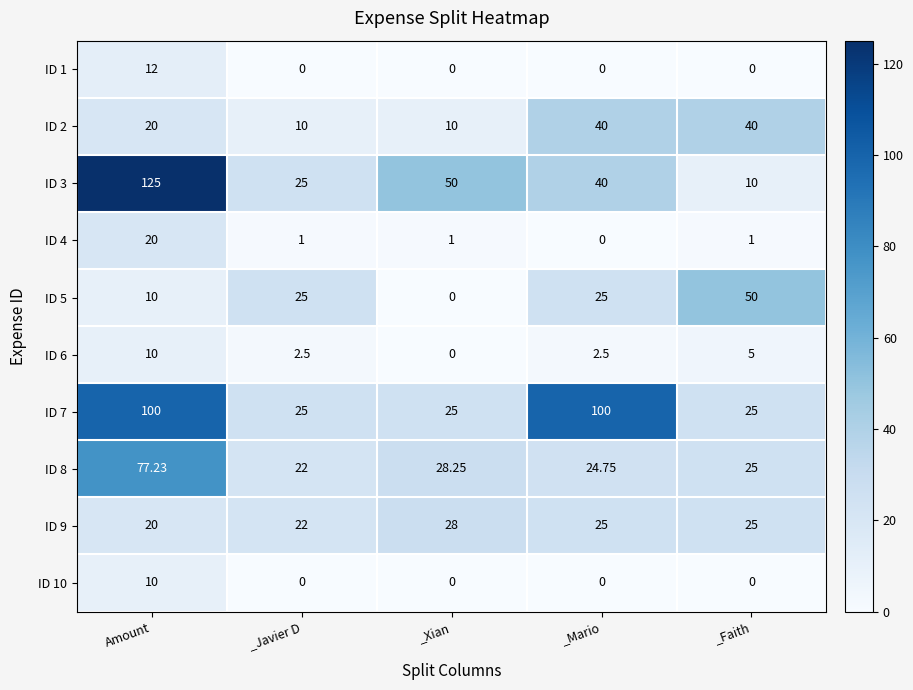

Which category has the lowest value in the ID 6 series?

_Xian